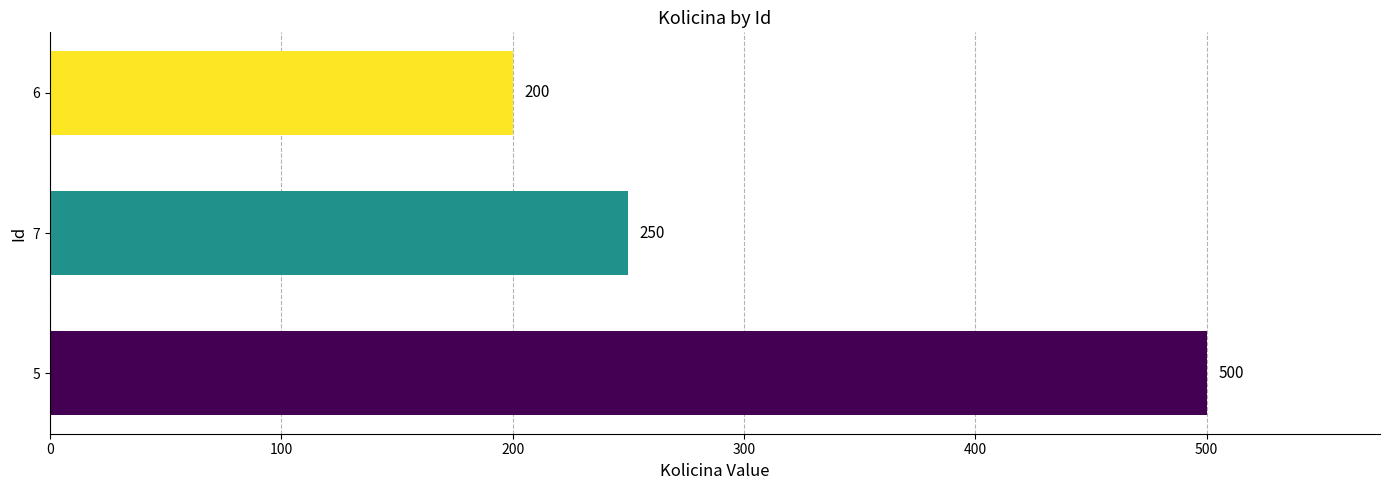

How many bars are there in total?

3